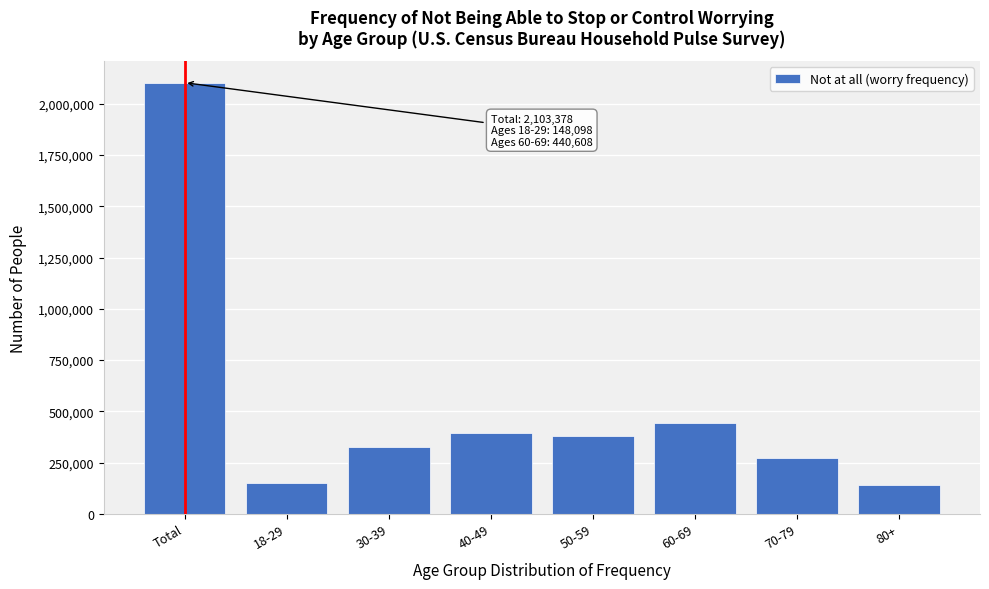

The value at 18-29 is 148098. True or false?

True